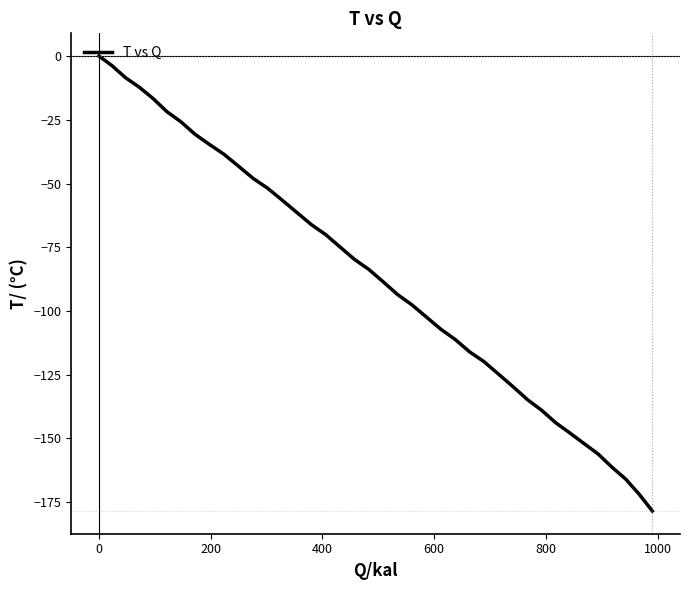

How many lines are shown in the chart?

1